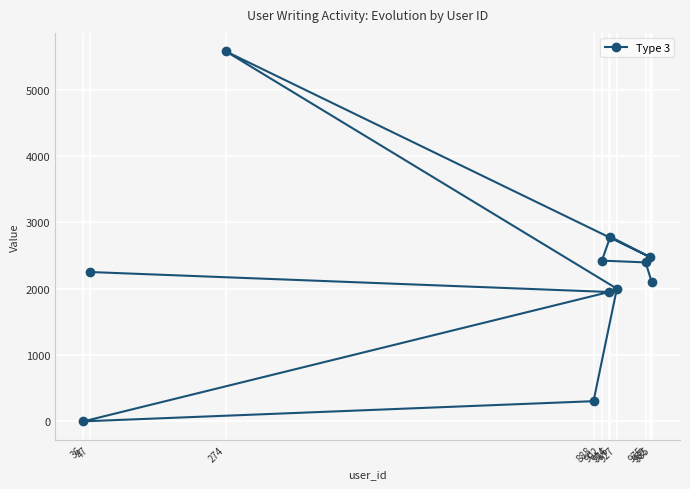

Is it true that the value at 985 is 922?

False